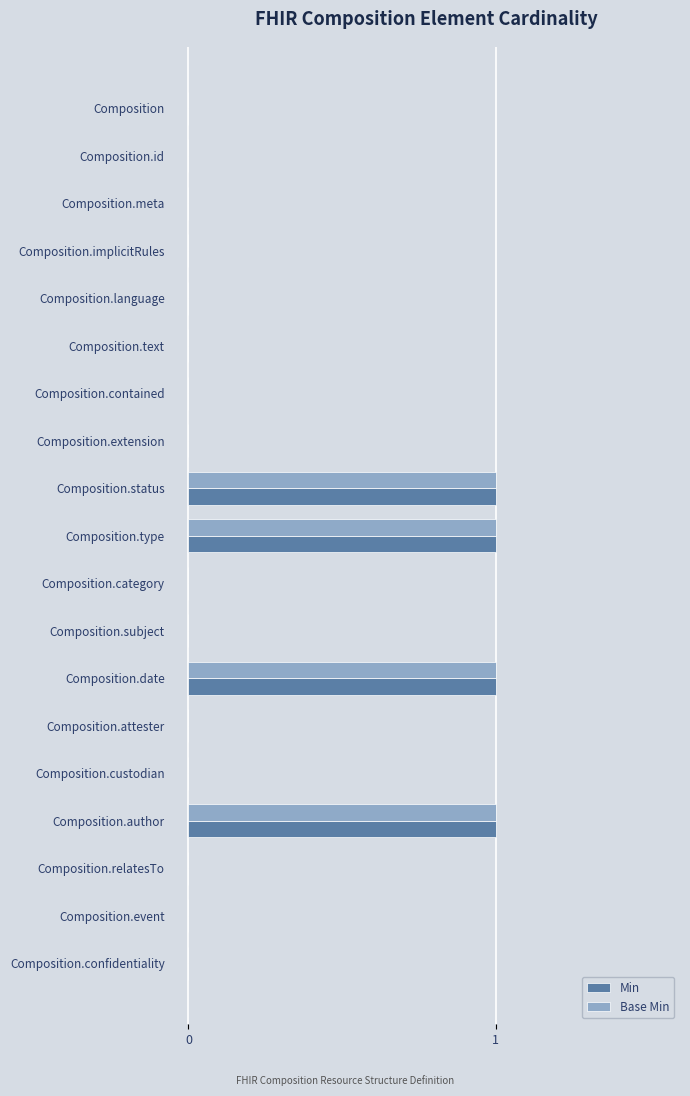

Is the value of Min at Composition.status greater than the value of Base Min at Composition.extension?

Yes